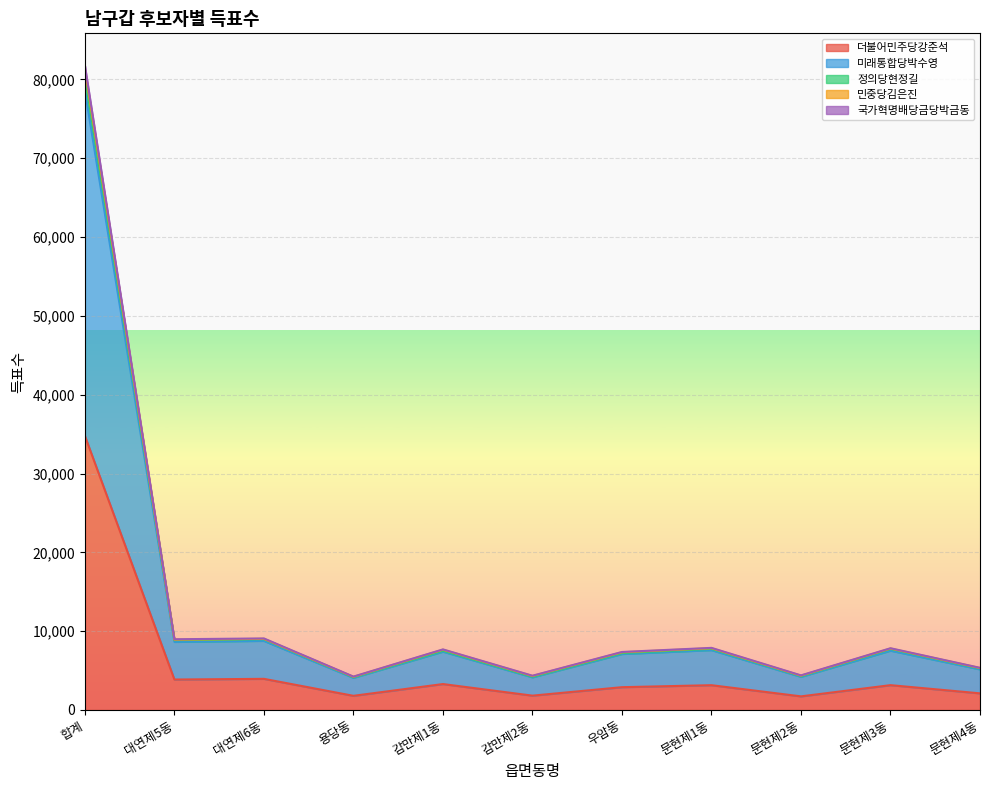

What is the difference between the highest and lowest values at 문현제1동?

4736